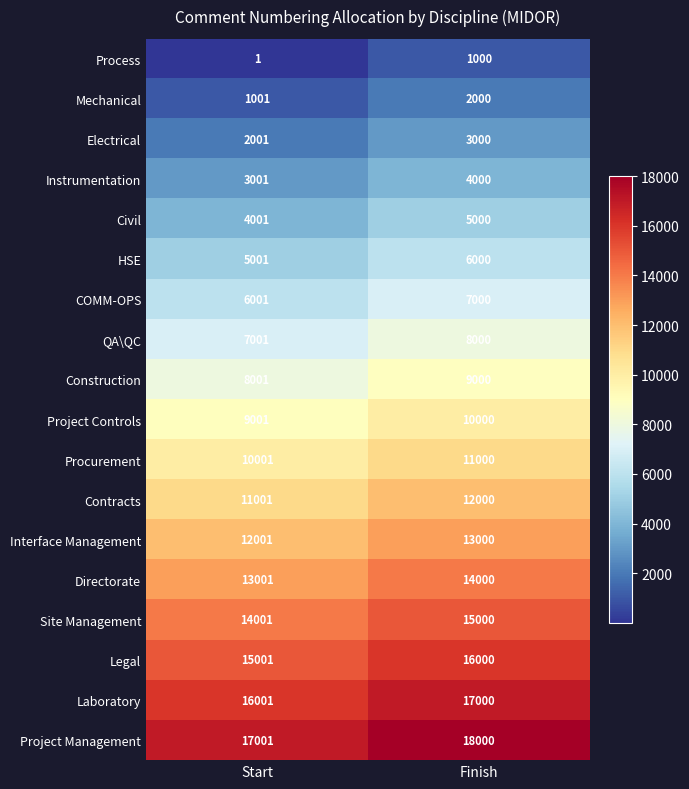

What is the approximate value of Civil at Start?

4001